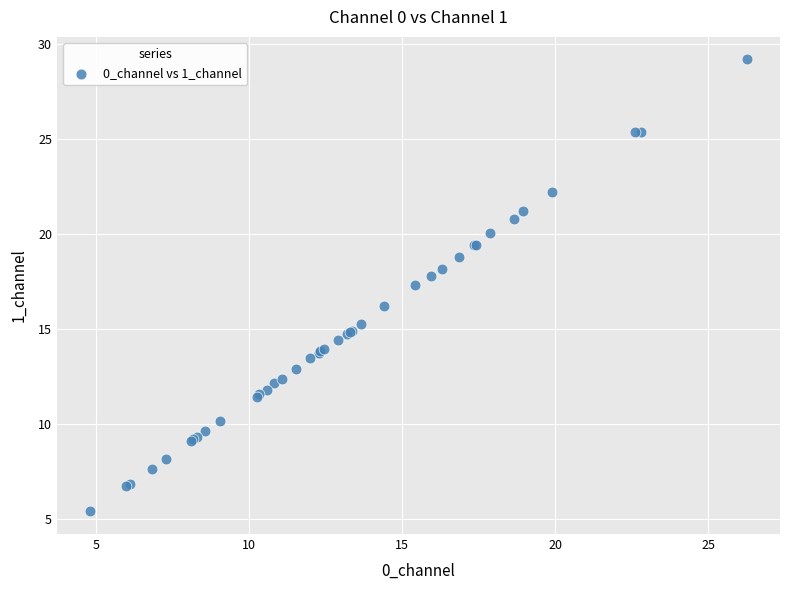

What Y value in the scatter plot is closest to 17?

17.3